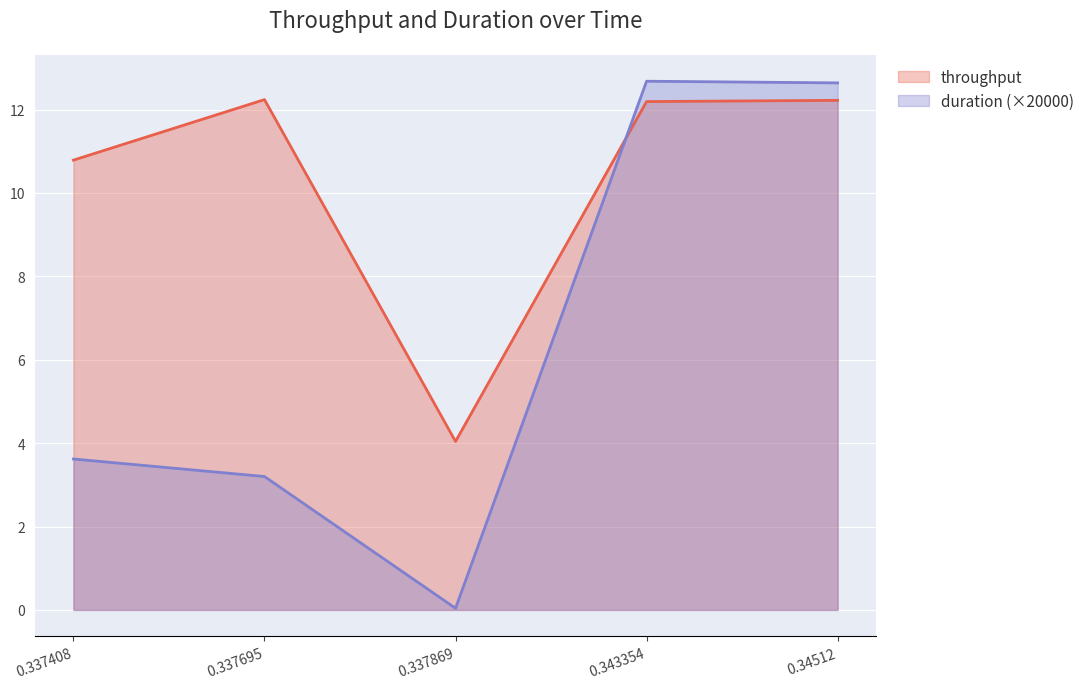

How many data points in duration are less than 3?

1